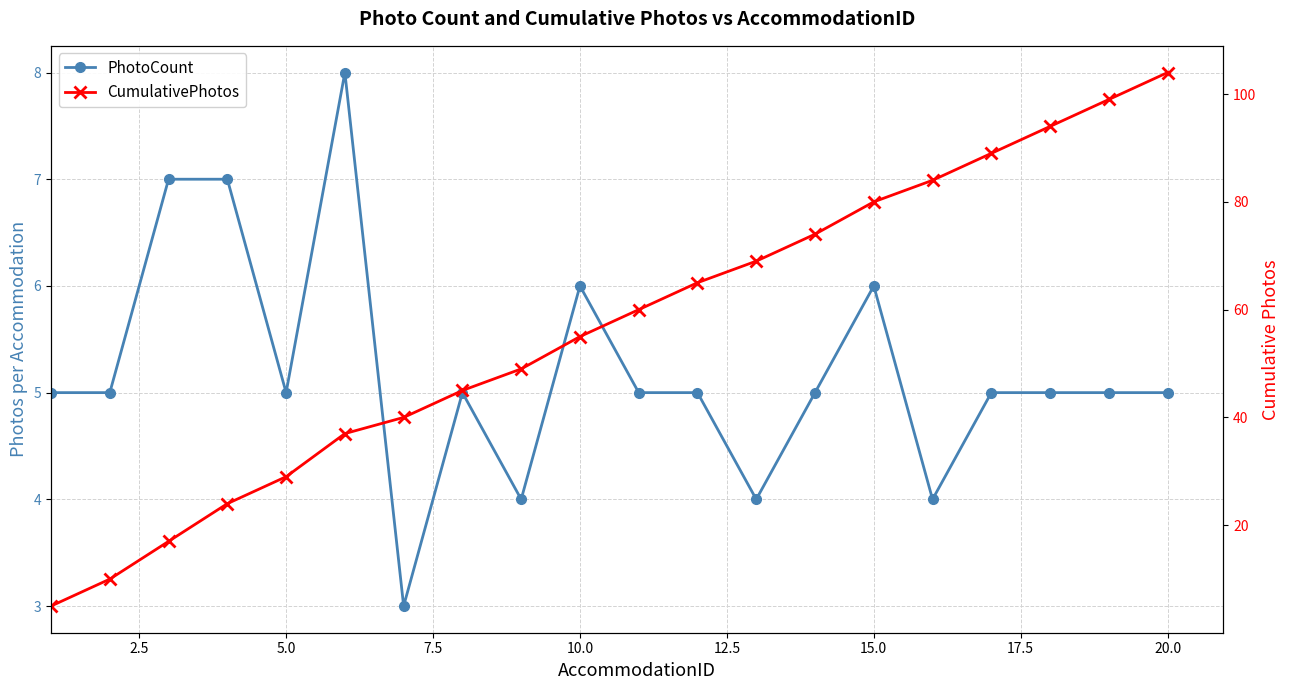

Which series has the largest range (max minus min)?

CumulativePhotos